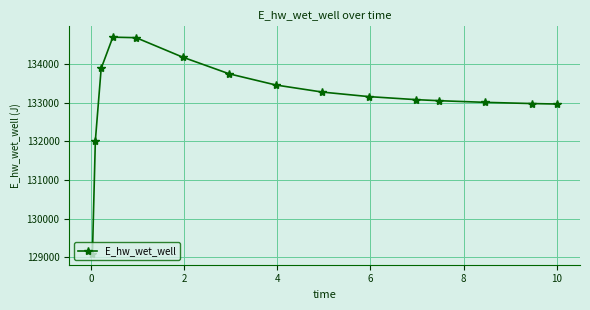

What is the sum of all values?

1997223.2